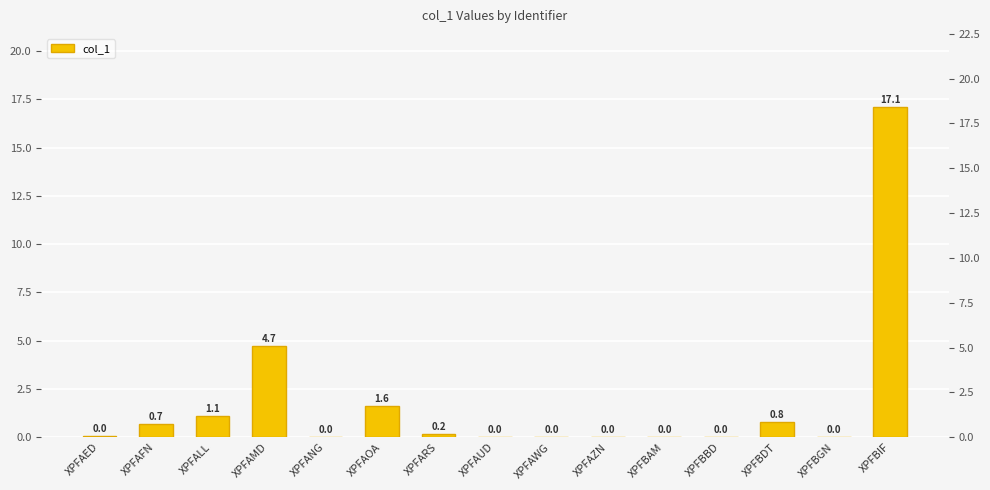

Is it true that the value at XPFANG is 0.0?

False